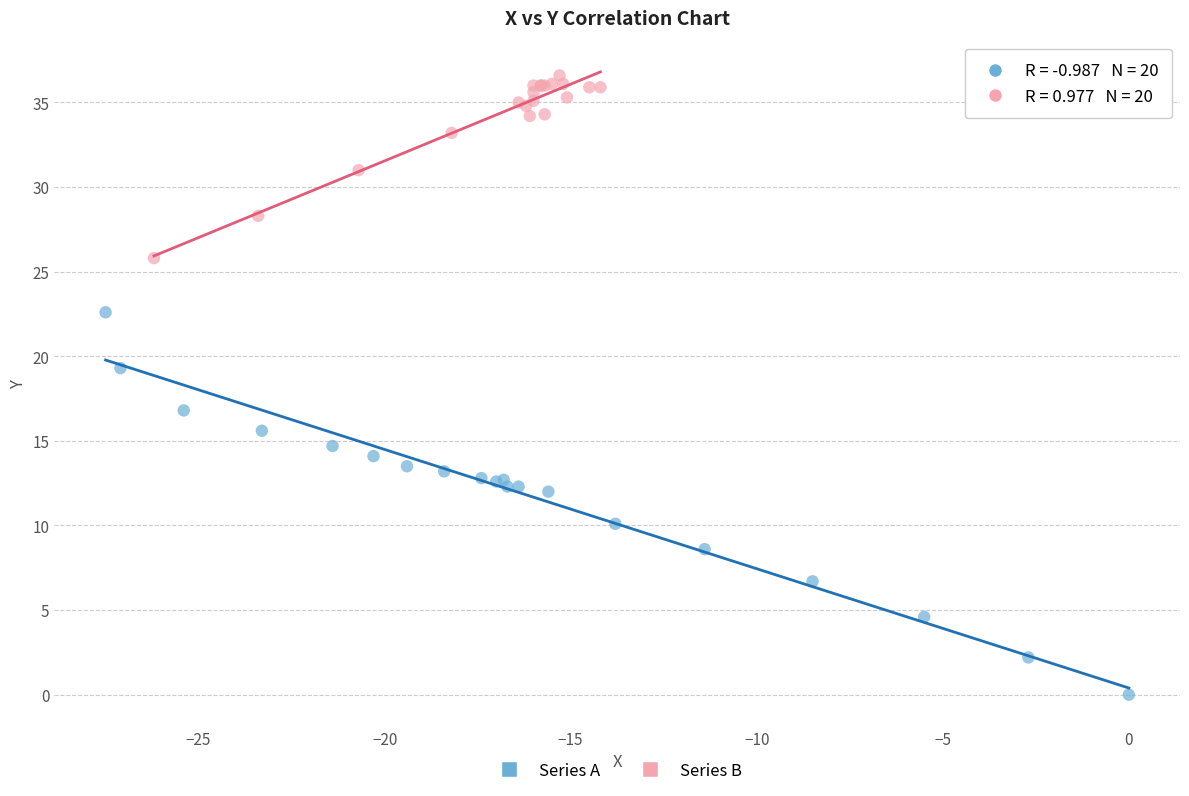

Which series has the widest spread of Y values?

Series A